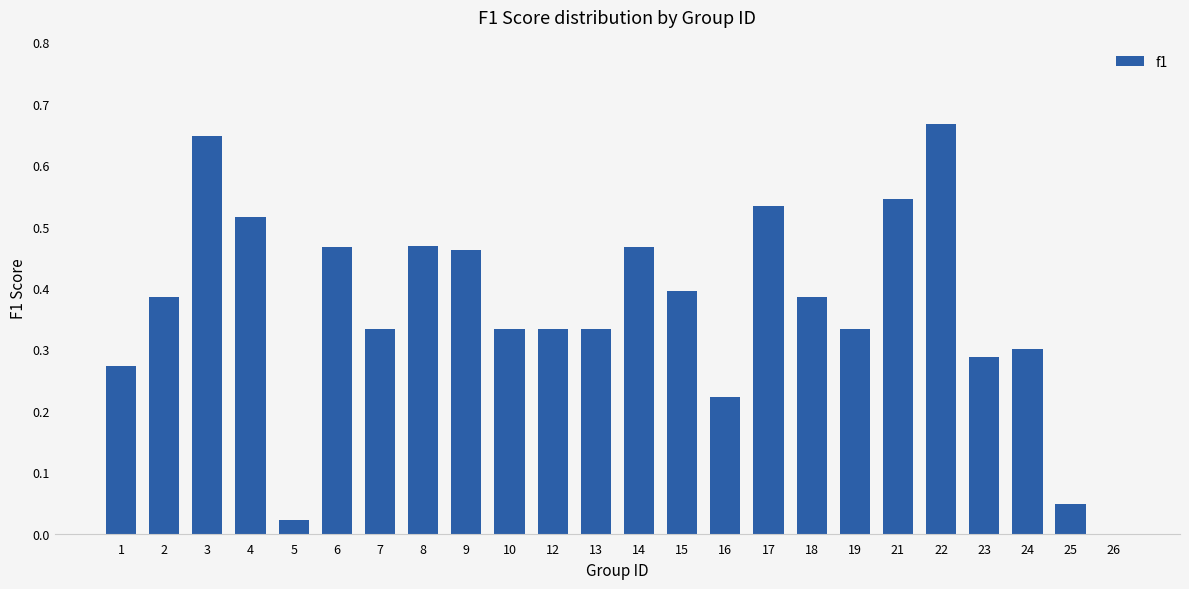

Are the bars horizontal?

No